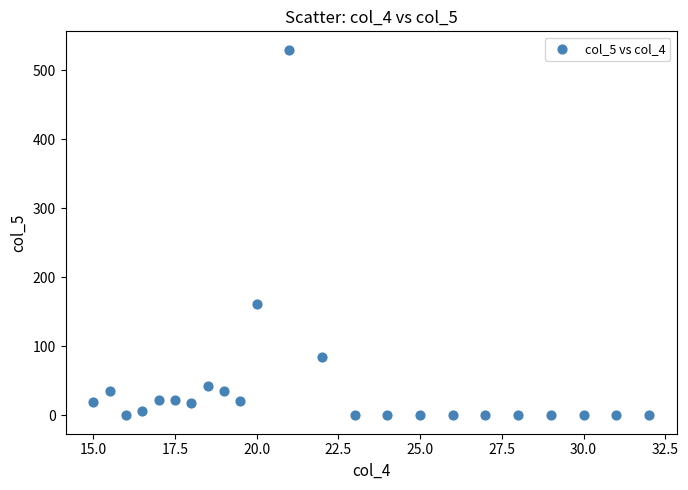

What is the range of Y values (max minus min)?

530